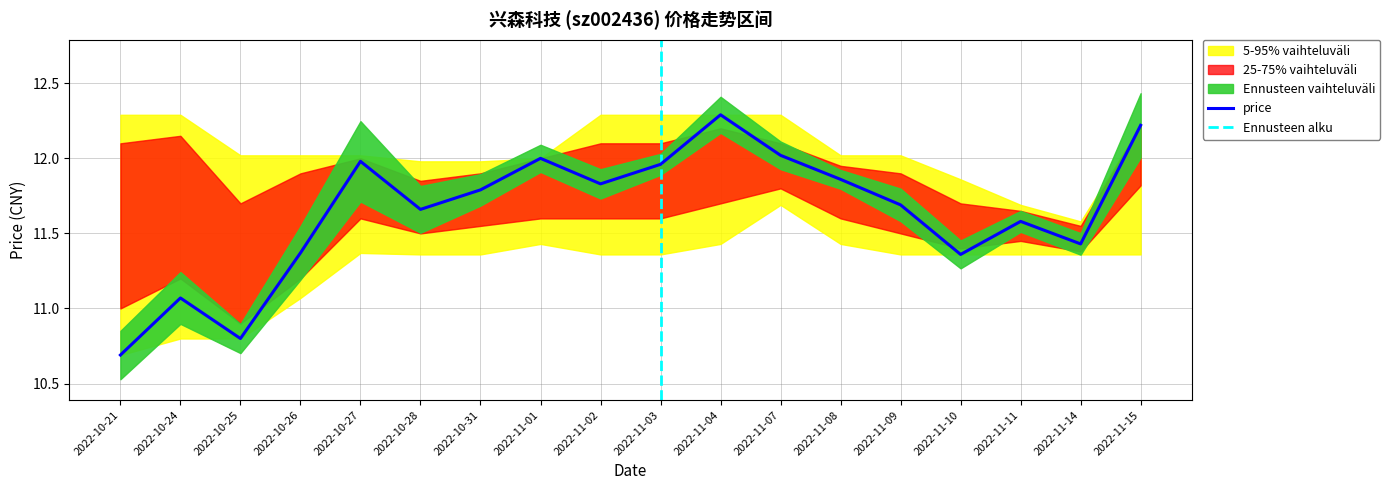

List the labels in order of value, largest first.

2022-11-04, 2022-11-15, 2022-11-07, 2022-11-01, 2022-10-27, 2022-11-03, 2022-11-08, 2022-11-02, 2022-10-31, 2022-11-09, 2022-10-28, 2022-11-11, 2022-11-14, 2022-10-26, 2022-11-10, 2022-10-24, 2022-10-25, 2022-10-21